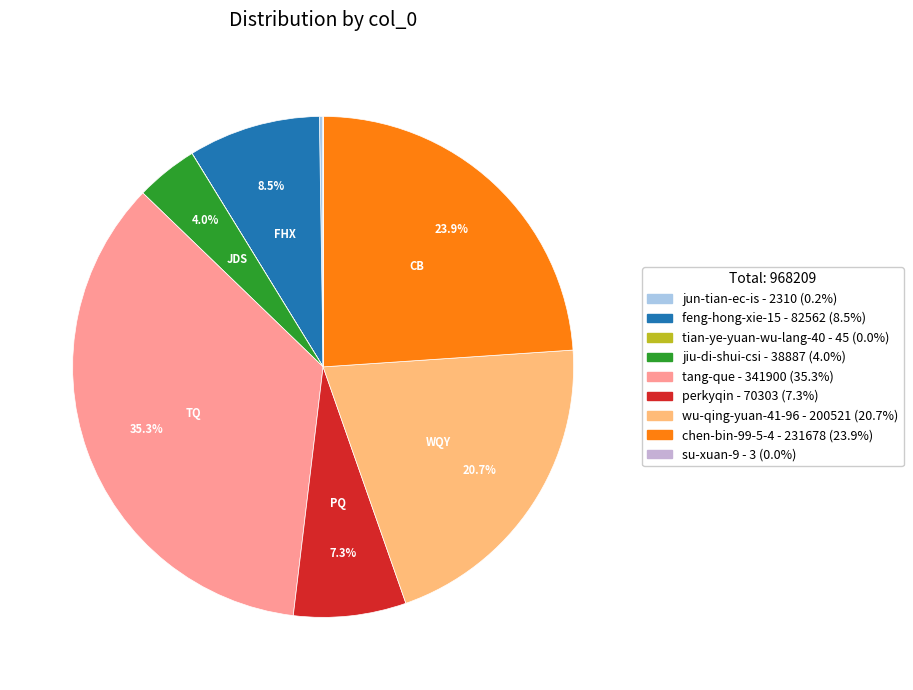

Combined, do feng-hong-xie-15 - 82562 (8.5%) and chen-bin-99-5-4 - 231678 (23.9%) account for over 50%?

No